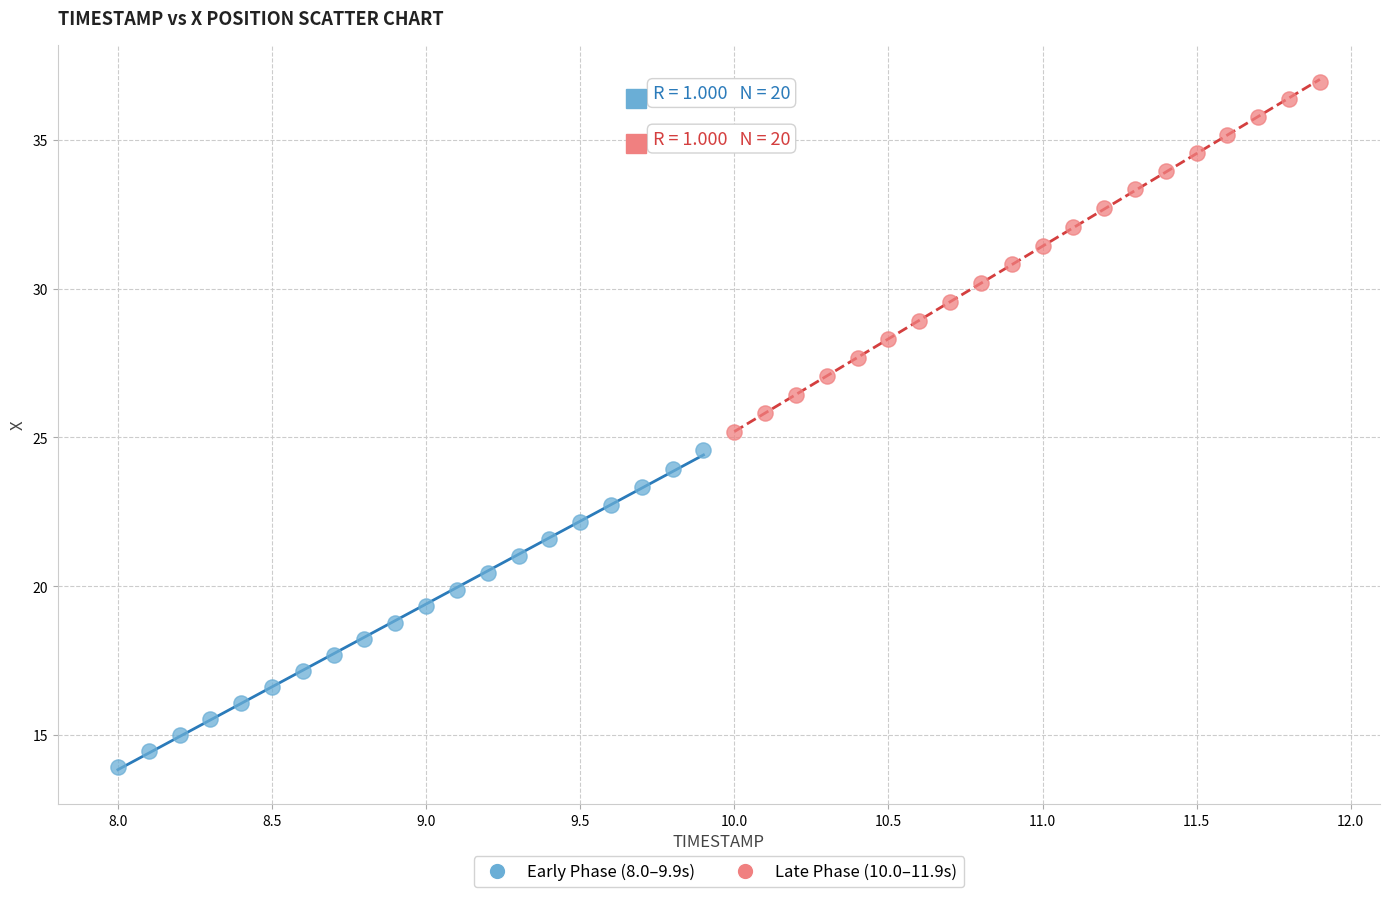

Which series has the widest spread of Y values?

Late Phase (10.0–11.9s)